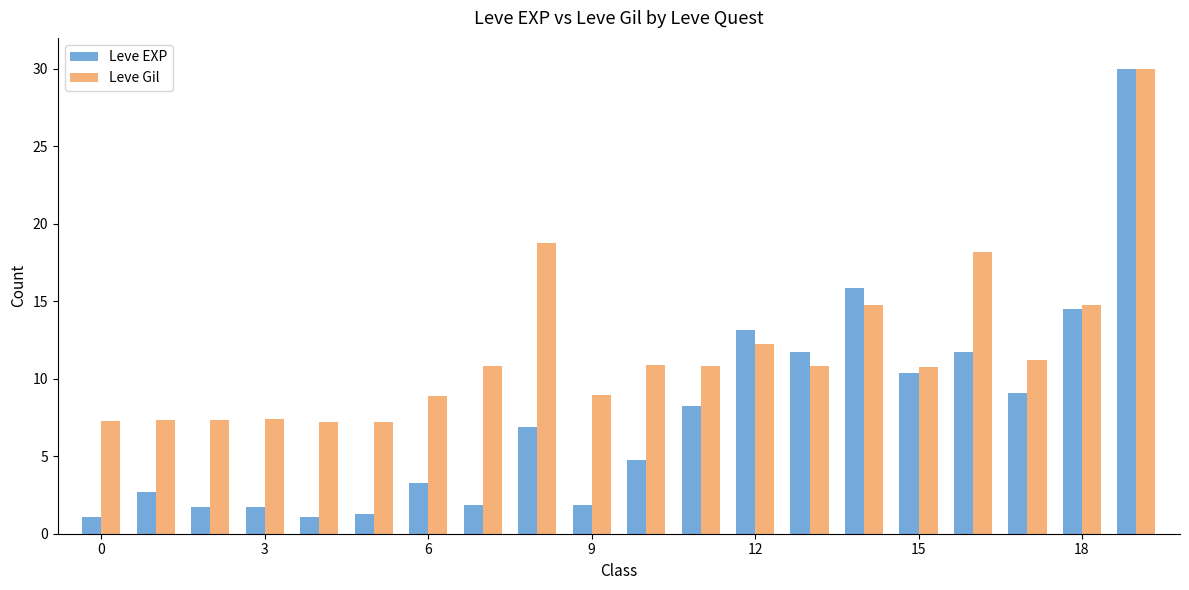

What is the greatest value displayed?

30.0